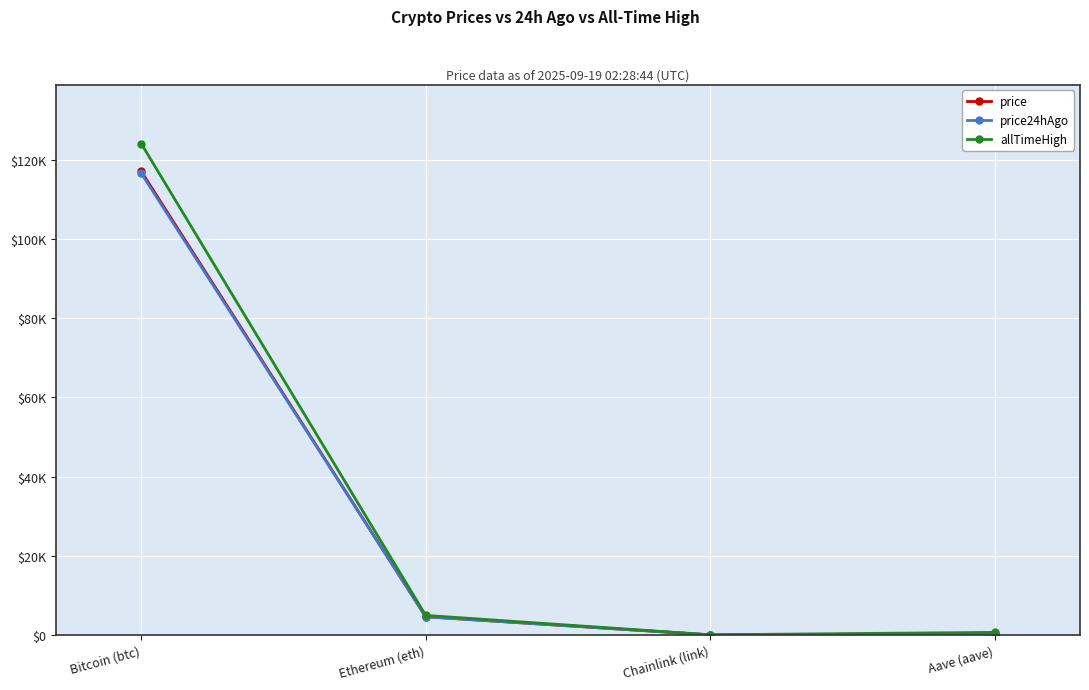

What is the spread (max minus min) of values at Aave (aave)?

354.9